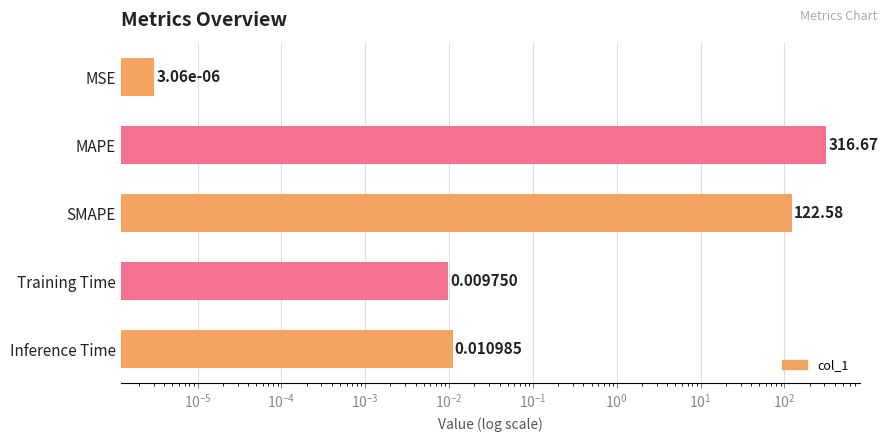

How many bars are there in total?

5